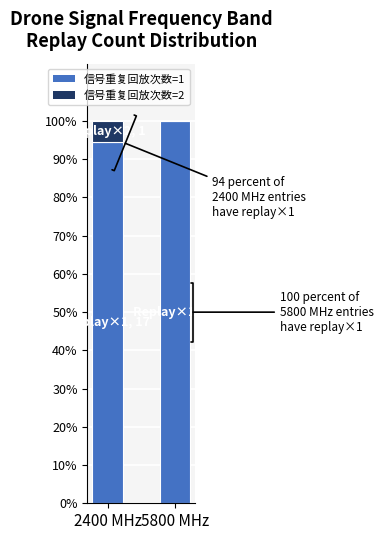

What is the total value across all series at 2400 MHz?

100.0